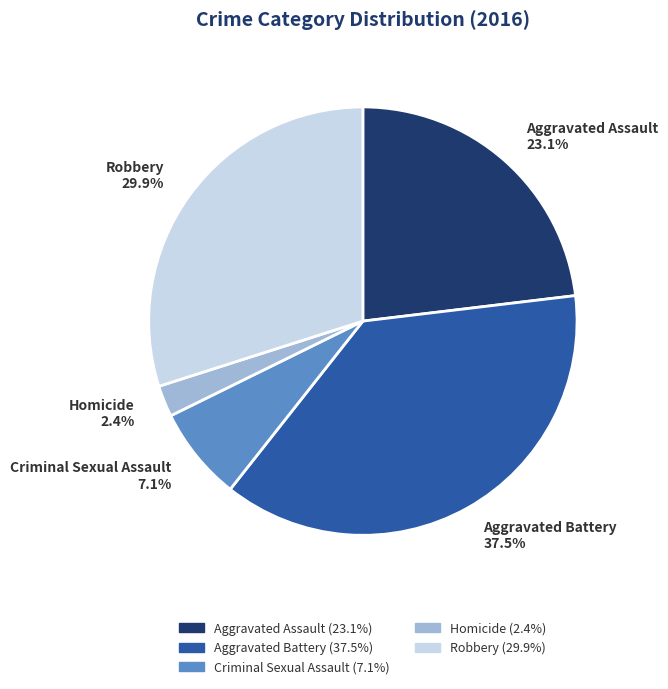

True or false: Robbery accounts for 21% of the total.

False